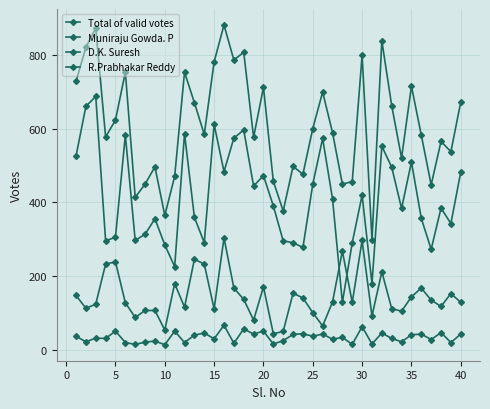

How many lines are shown in the chart?

4